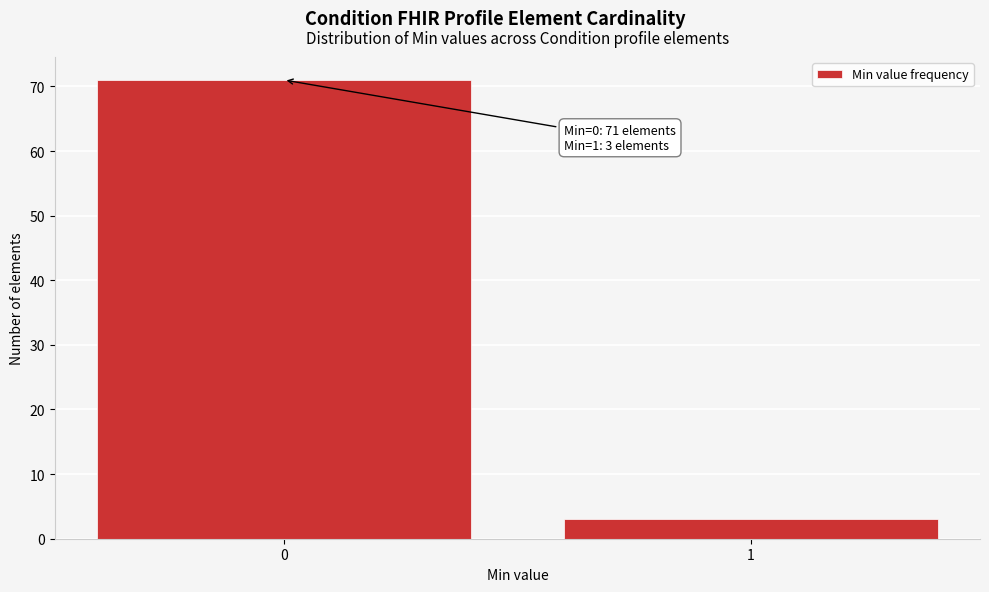

Reading right to left, transcribe all the data shown in this chart.

1=3	0=71